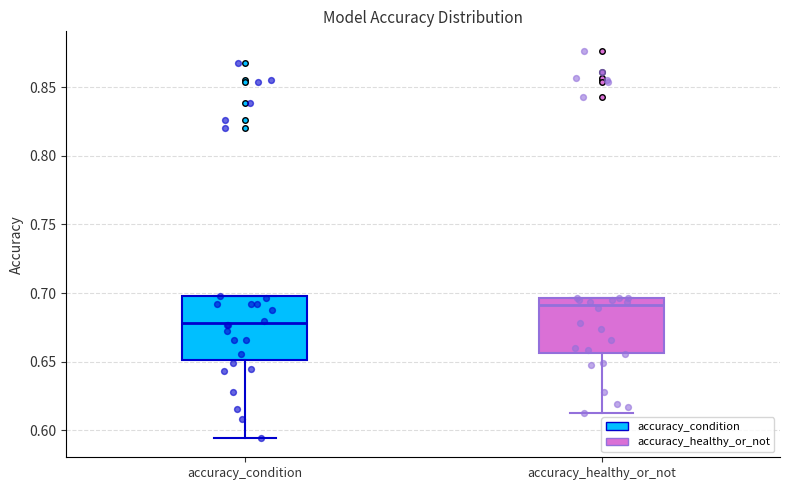

Which box has the highest median line?

accuracy_healthy_or_not